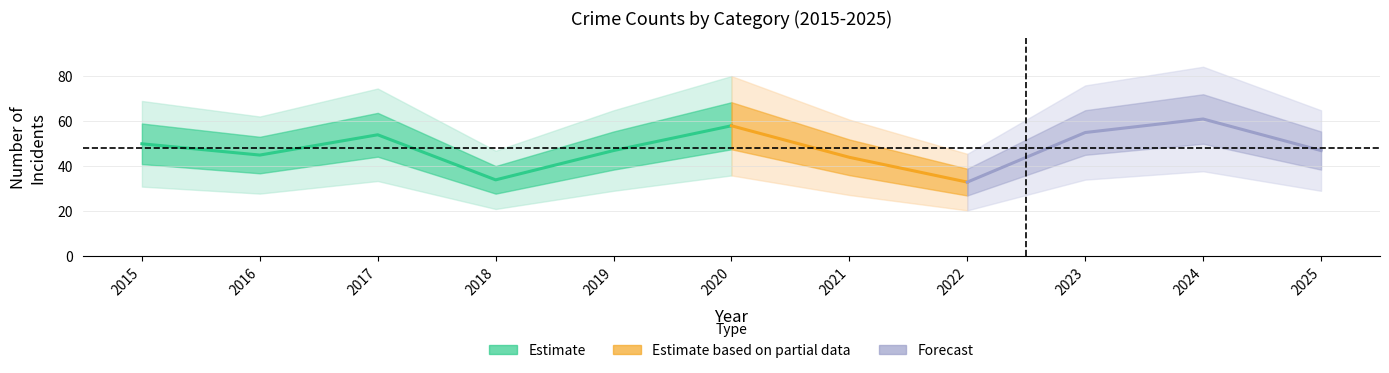

Is it true that Total equals 19 at 2021?

False